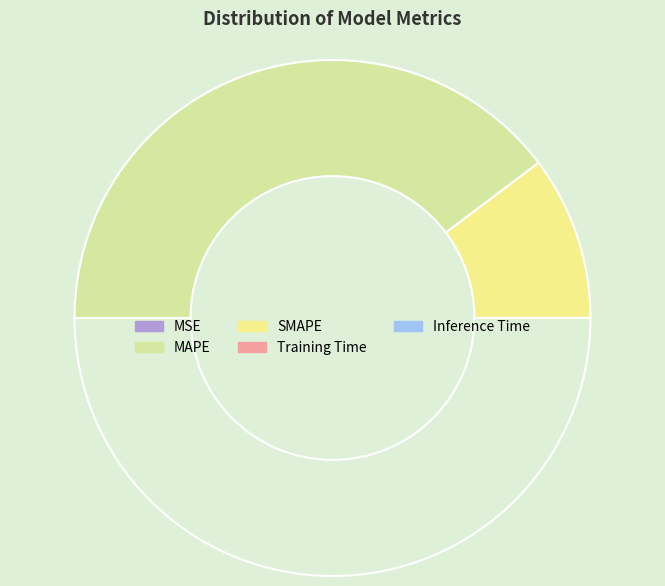

What is the smallest slice in the pie chart?

Inference Time